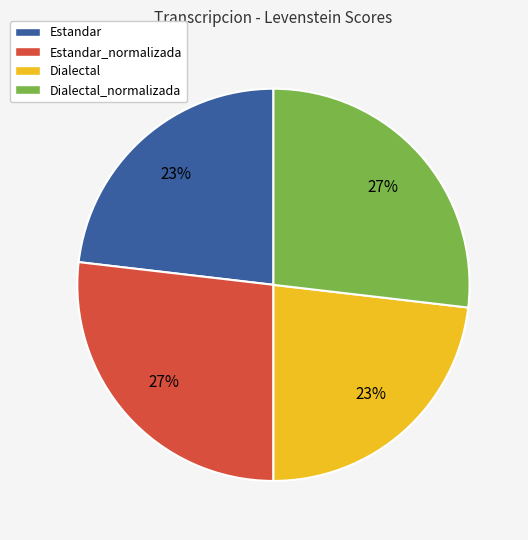

Approximately how many times larger is the value at Dialectal compared to Estandar_normalizada?

0.9